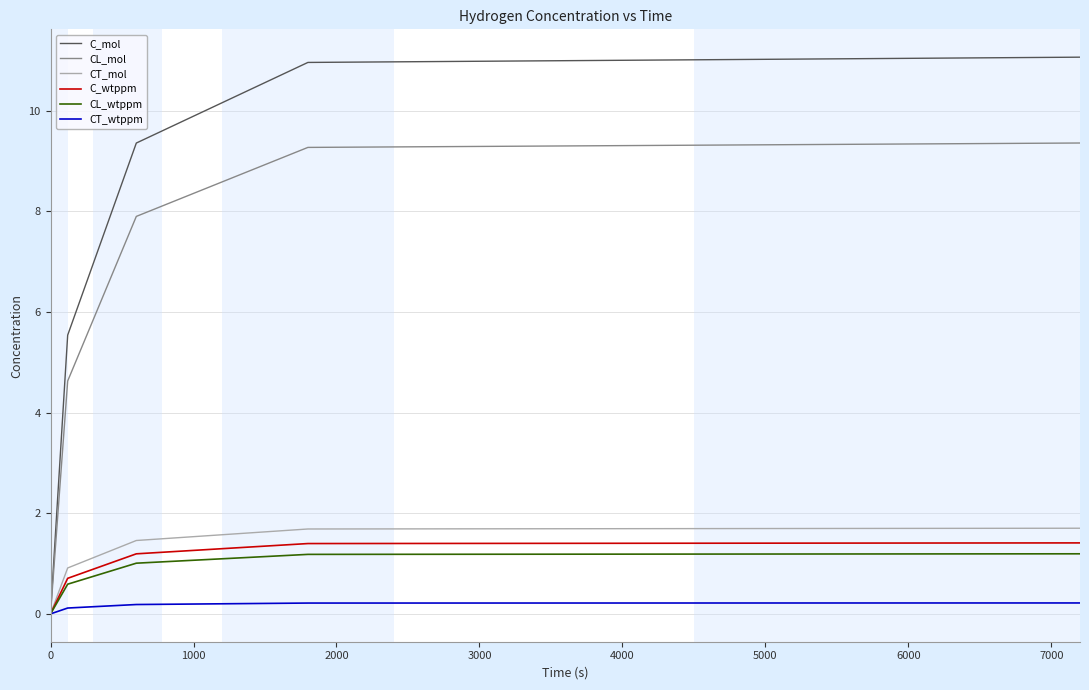

Which series has the widest spread of values?

C_mol